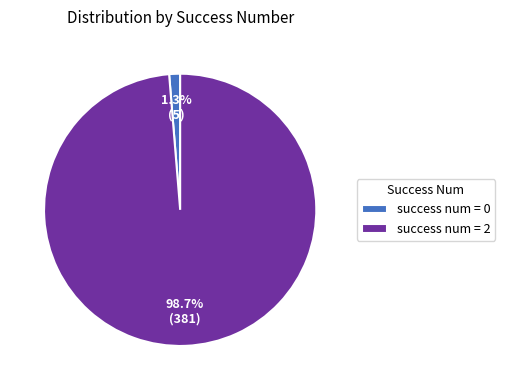

Is the sum of success num = 2 and success num = 0 greater than half?

Yes